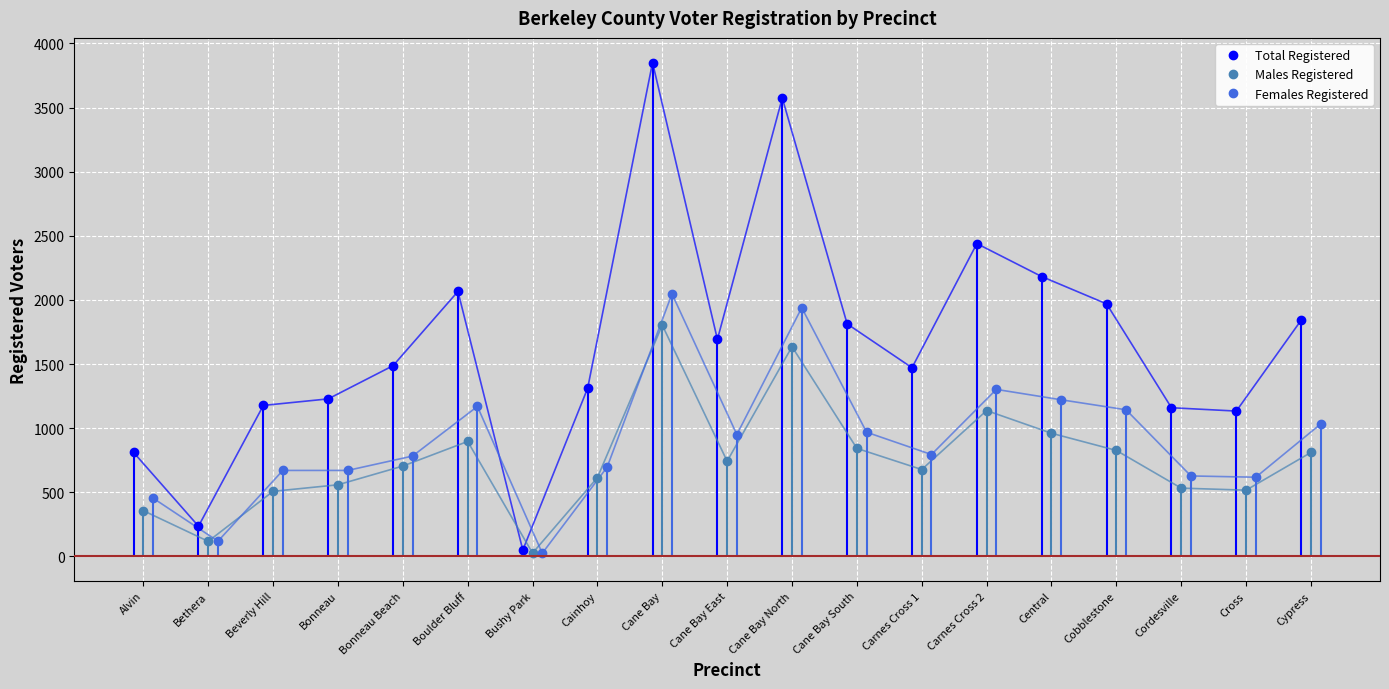

Reading right to left, extract all data points from this chart.

Total Registered: 1842	1133	1159	1969	2182	2439	1471	1813	3575	1692	3851	1312	49	2066	1487	1228	1177	235	810
Males Registered: 810	516	532	826	960	1137	677	842	1635	742	1803	614	25	896	704	558	507	117	356
Females Registered: 1032	617	627	1143	1221	1302	794	968	1939	950	2047	696	24	1169	782	670	670	118	454